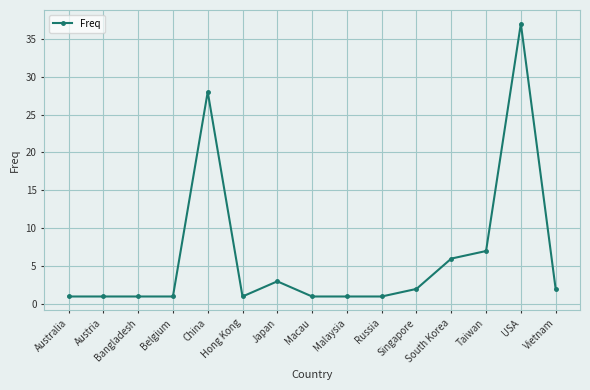

Is it true that the value at USA is 37?

True